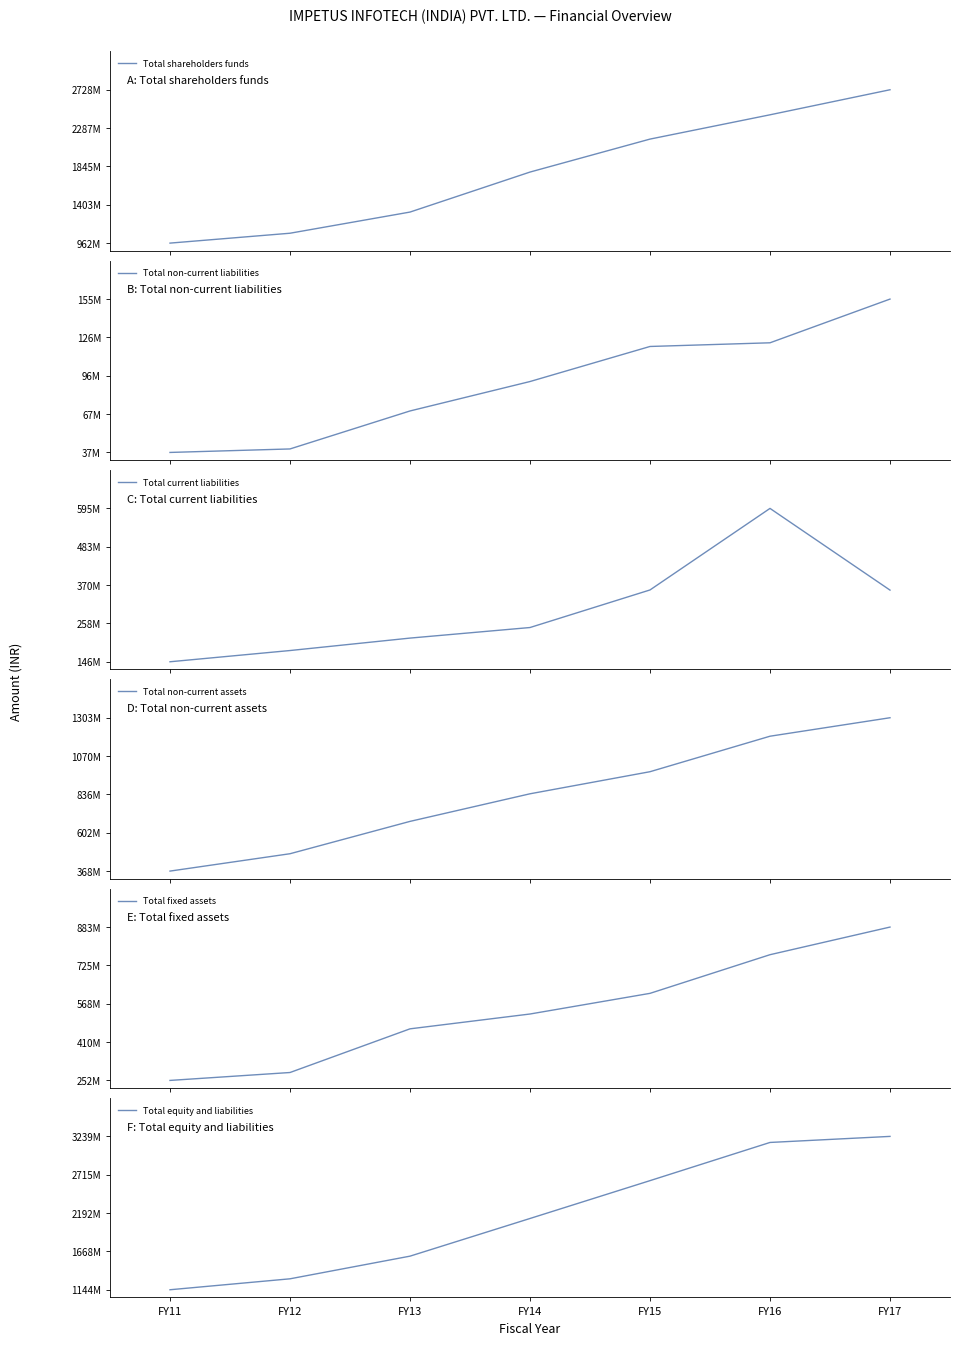

Reading right to left, transcribe all the data shown in this chart.

Total shareholders funds: 2728199268	2439664524	2159916524	1780175006	1319343000	1075621000	961829000
Total non-current liabilities: 155352000	121603000	118763000	91698000	68973000	39649000	36953000
Total current liabilities: 355634000	595148000	356100476	245963994	214978000	178510000	145576000
Total non-current assets: 1303371000	1190662000	974155000	839447000	671098000	473811000	367901000
Total fixed assets: 883218000	769450000	610319000	525262000	464230000	284420000	251855000
Total equity and liabilities: 3239185268	3156415524	2634780000	2117837000	1603294000	1293780000	1144358000